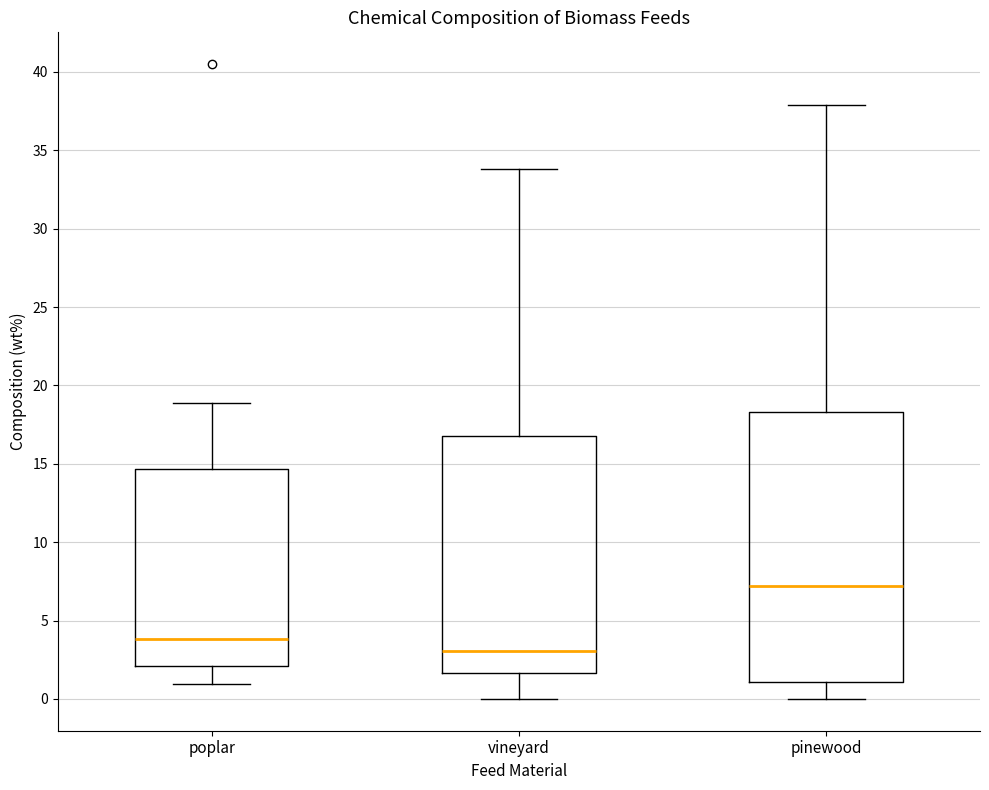

Which box is the tallest, from its lower edge to its upper edge?

pinewood